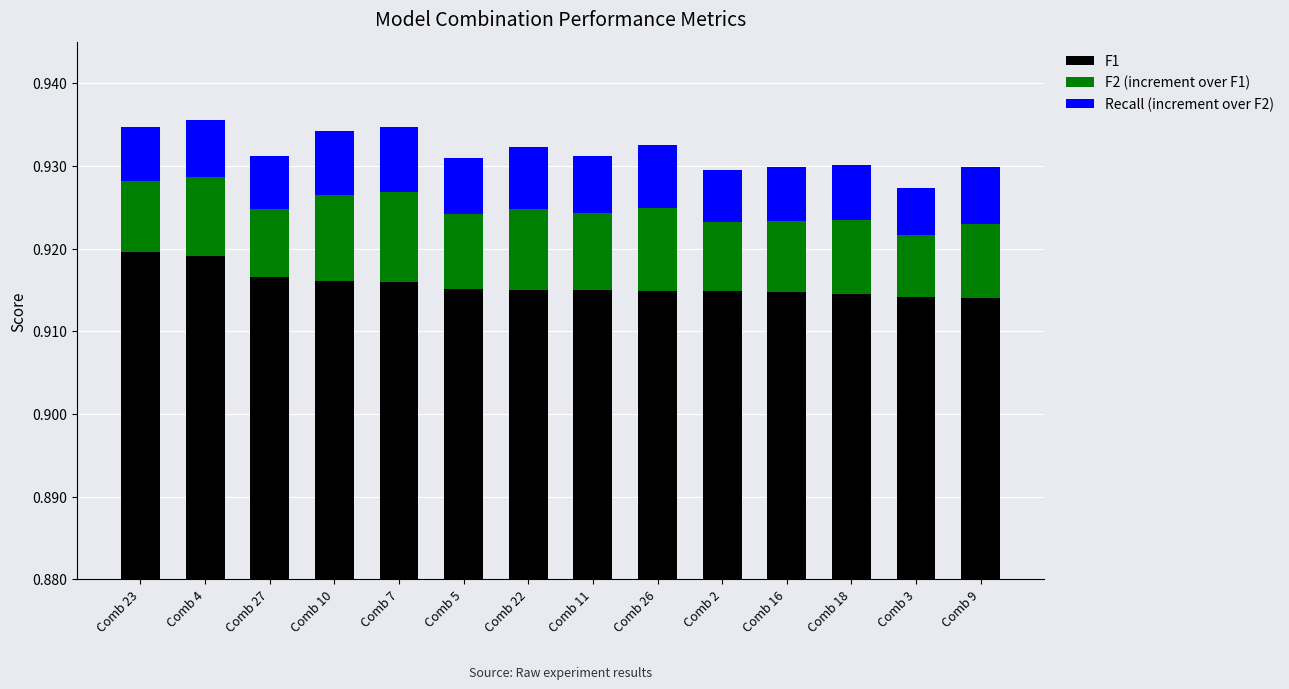

What is the sum of all F2 (increment over F1) values?

0.1